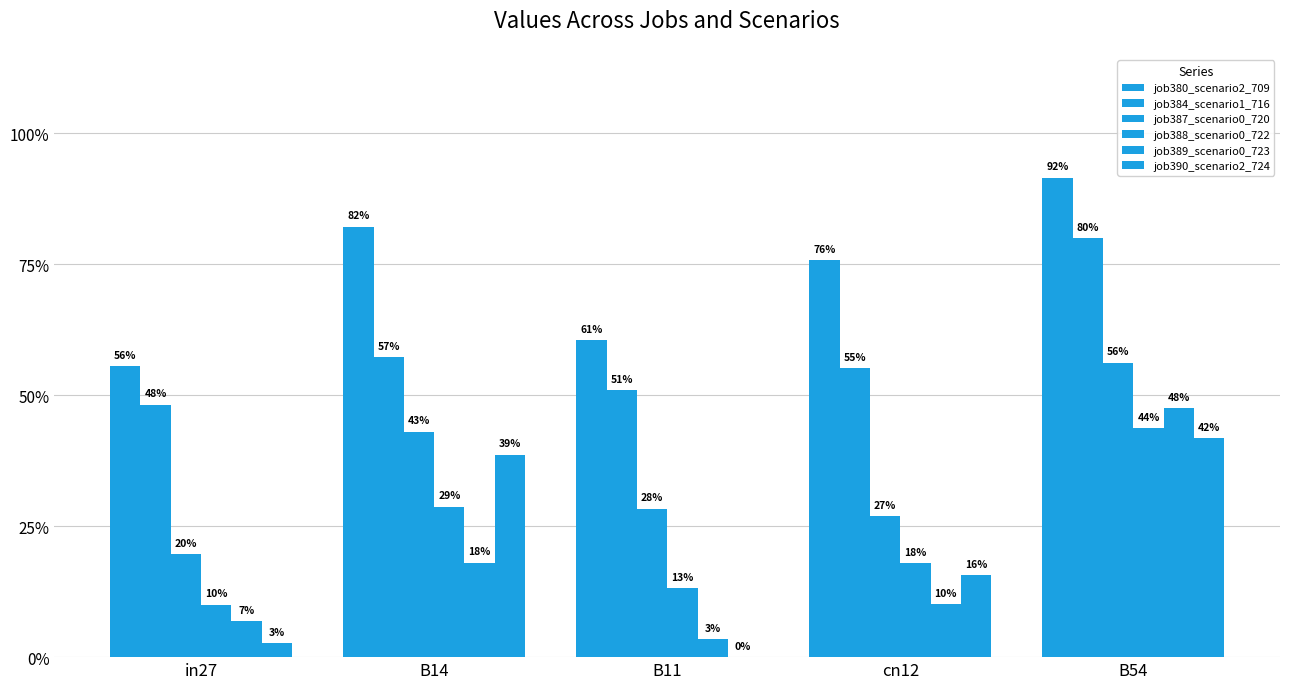

Read the job388_scenario0_722 value at B54.

0.4